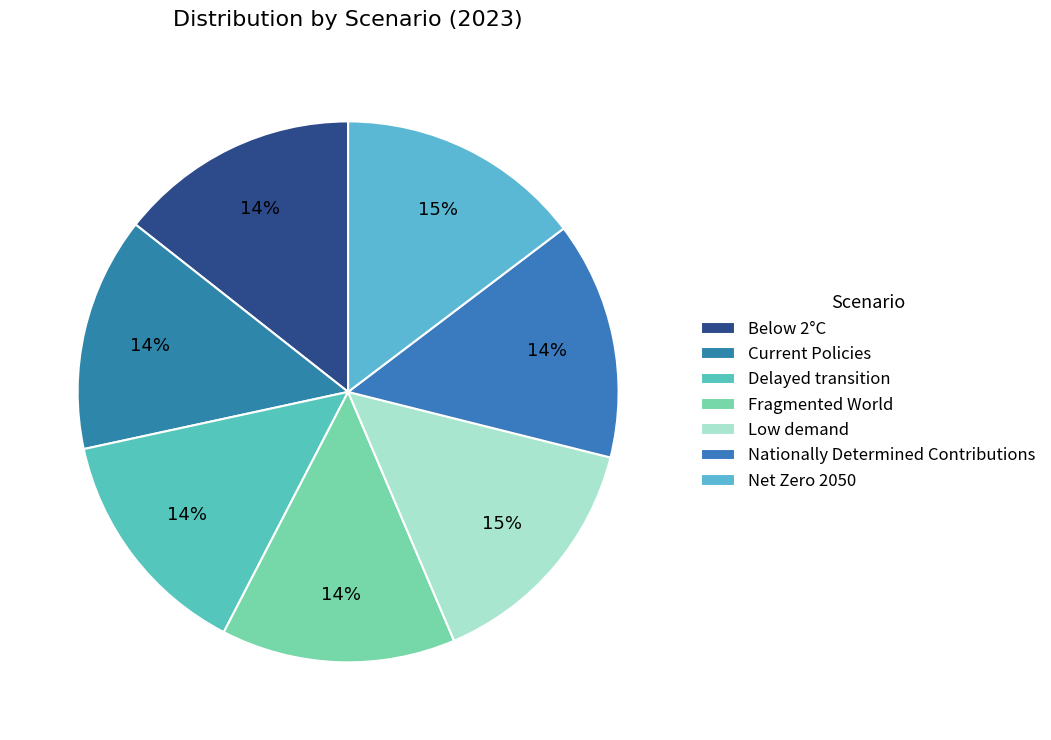

Count the number of slices in the pie.

7